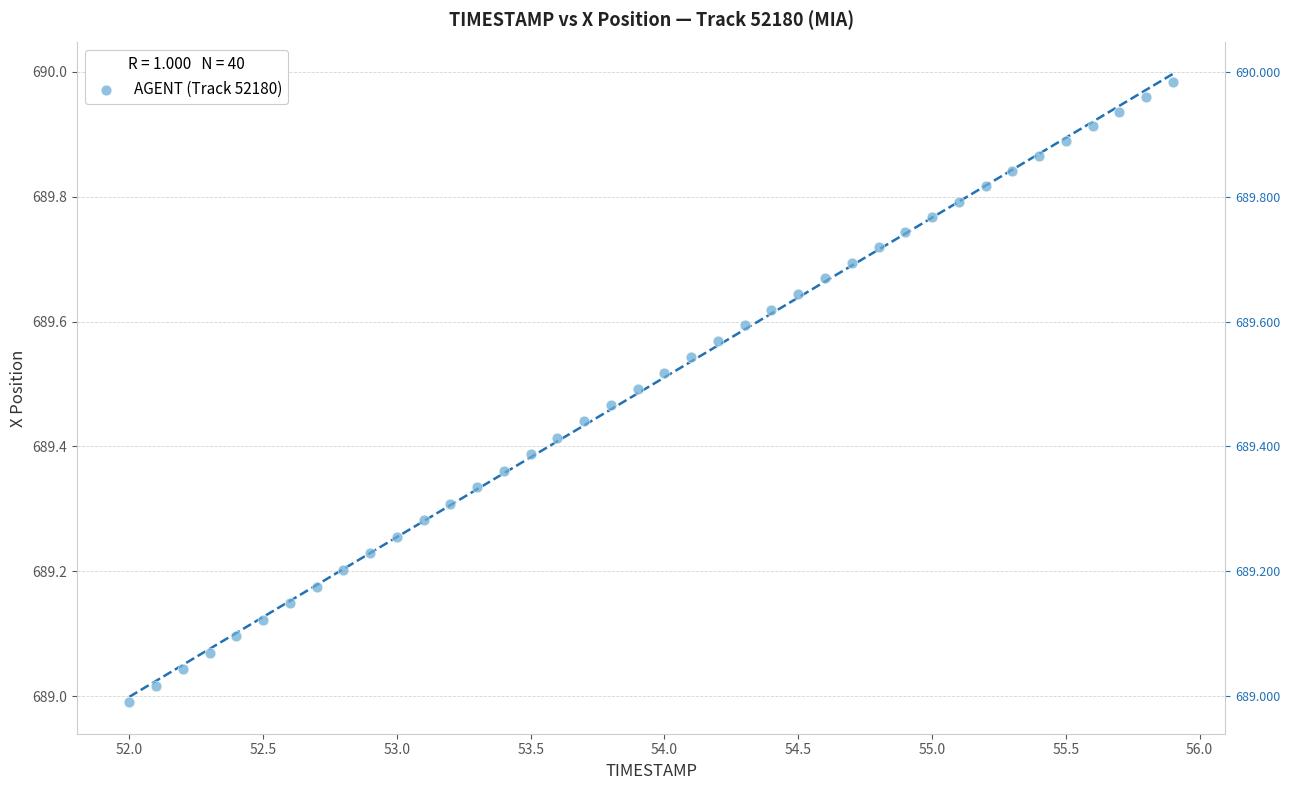

What is the range of Y values (max minus min)?

1.0